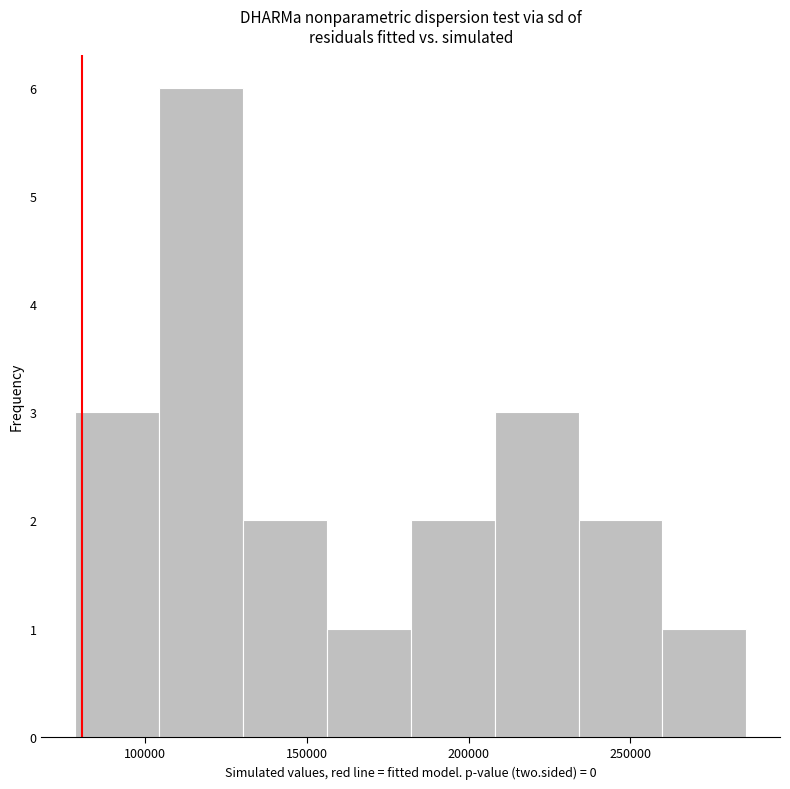

Reading left to right, transcribe this chart: for each bar, give the range it covers on the x-axis and its height. Neither the bar edges nor the heights are printed on the chart, so give them approximately, as read against the axes.

80000 to 105000: 3
105000 to 130000: 6
130000 to 155000: 2
155000 to 180000: 1
180000 to 210000: 2
210000 to 235000: 3
235000 to 260000: 2
260000 to 285000: 1